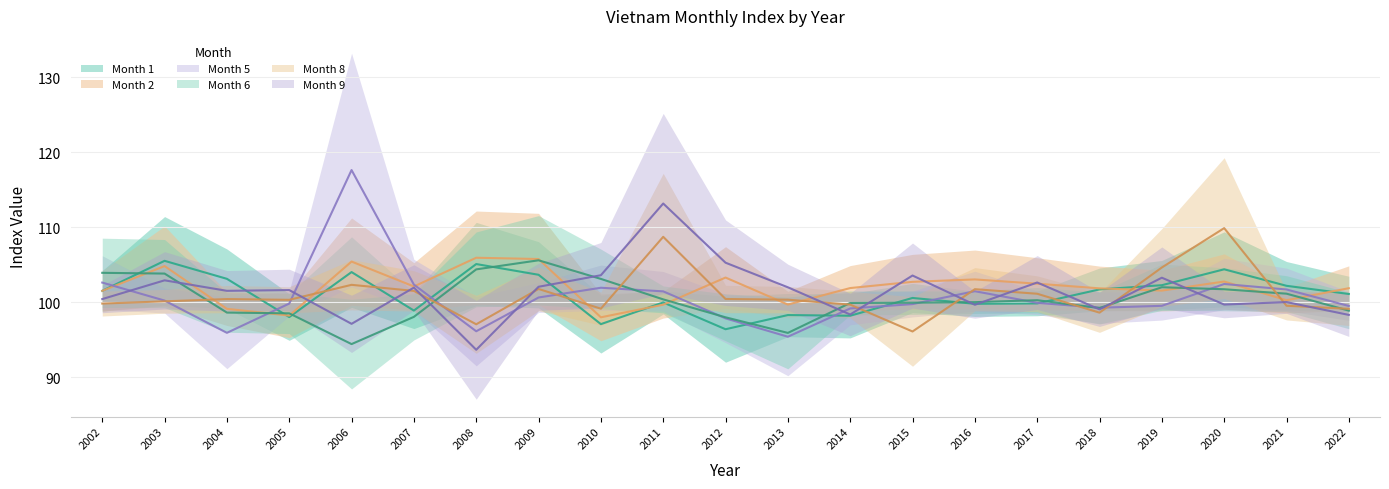

Where is Month 5 nearest to the value 106?

2002